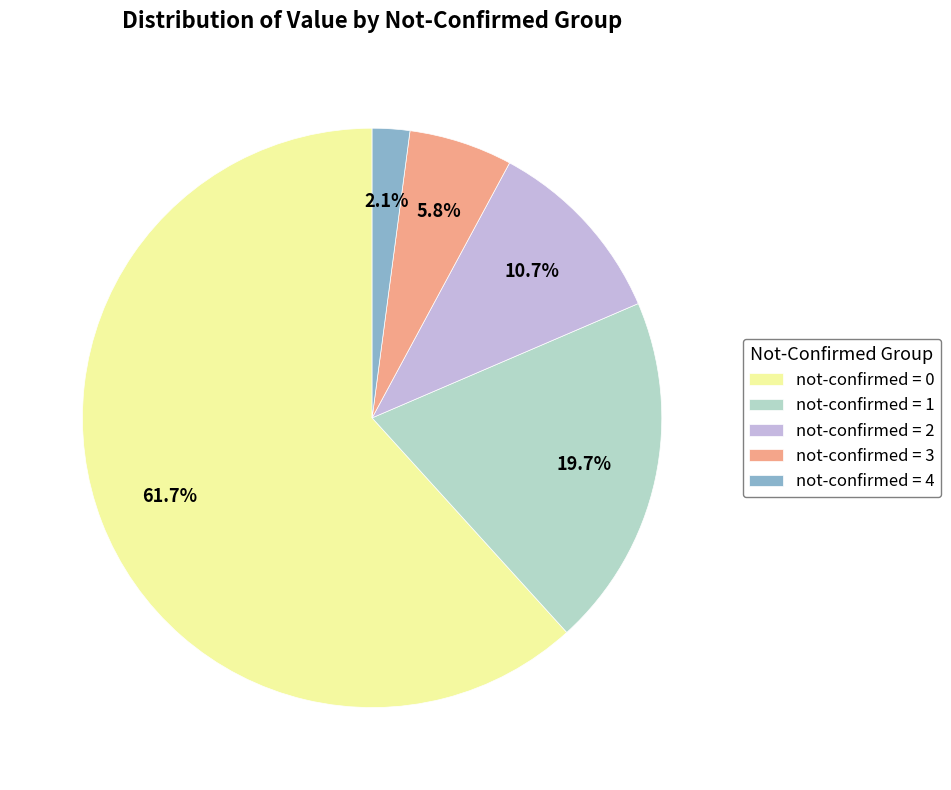

Rank the categories by value from lowest to highest.

not-confirmed = 4, not-confirmed = 3, not-confirmed = 2, not-confirmed = 1, not-confirmed = 0